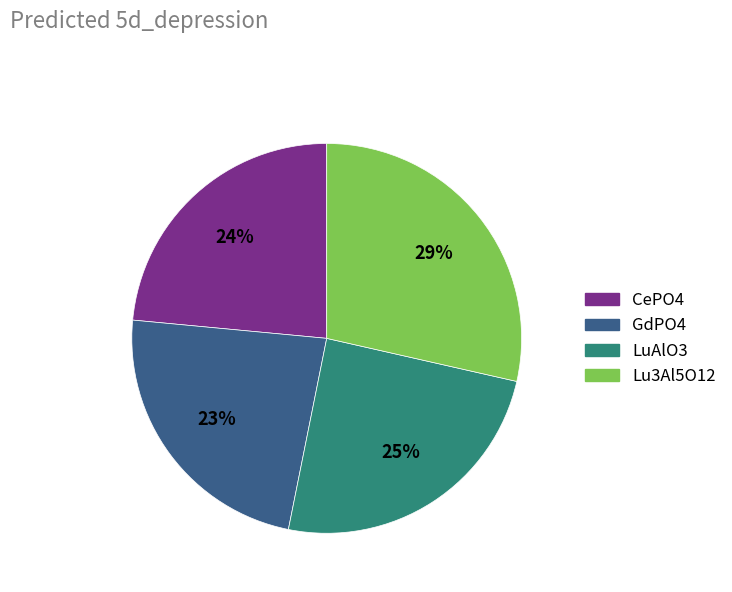

Combined, do GdPO4 and LuAlO3 account for over 50%?

No